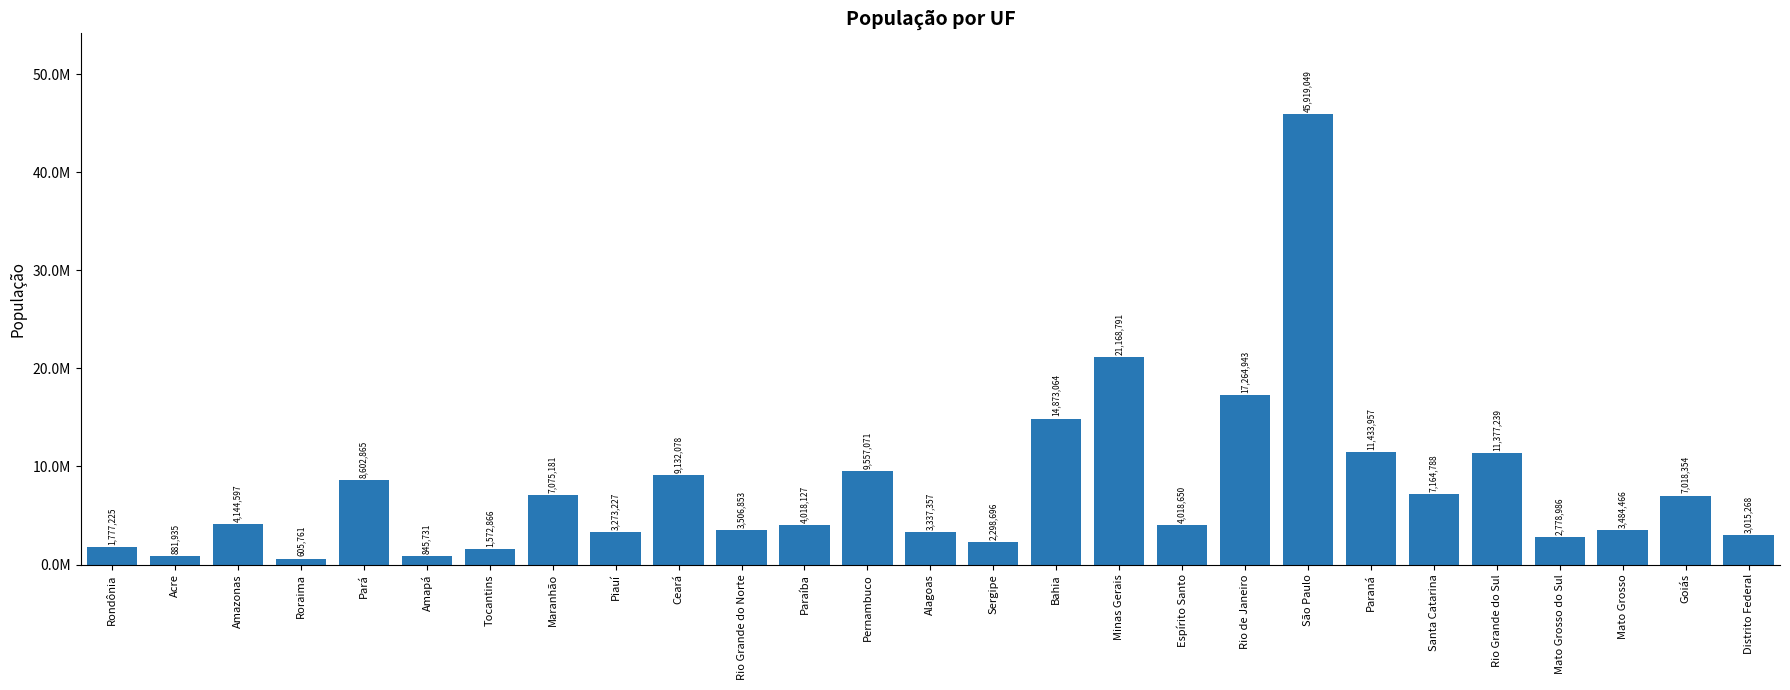

The value at Tocantins is 972355. True or false?

False